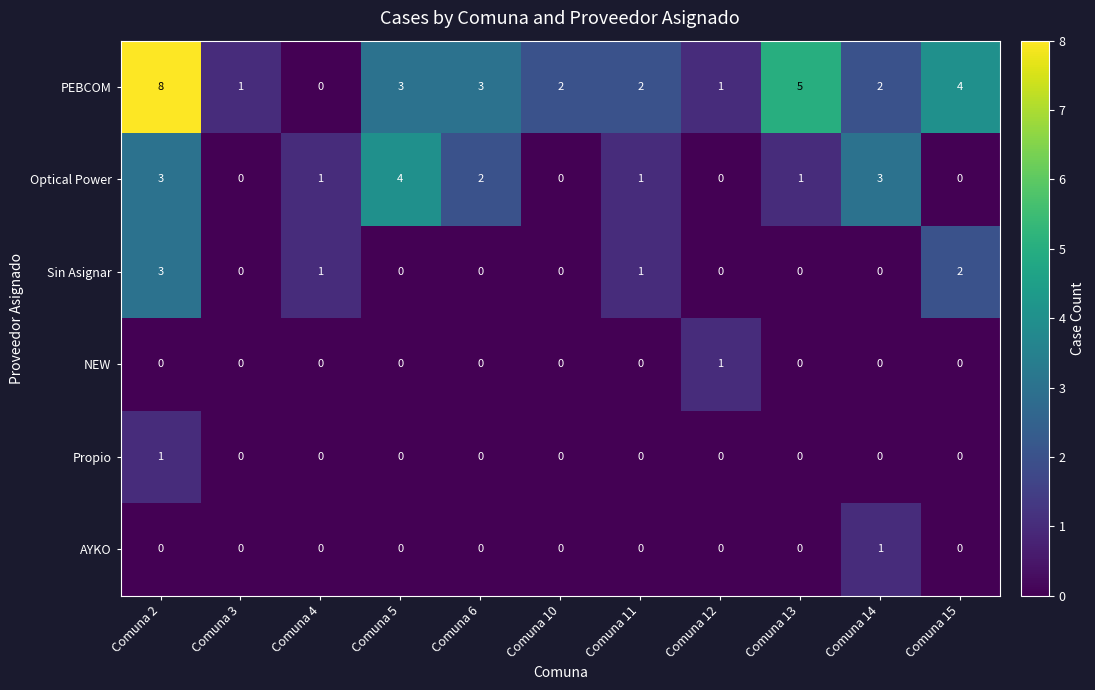

Which series has the largest range (max minus min)?

PEBCOM